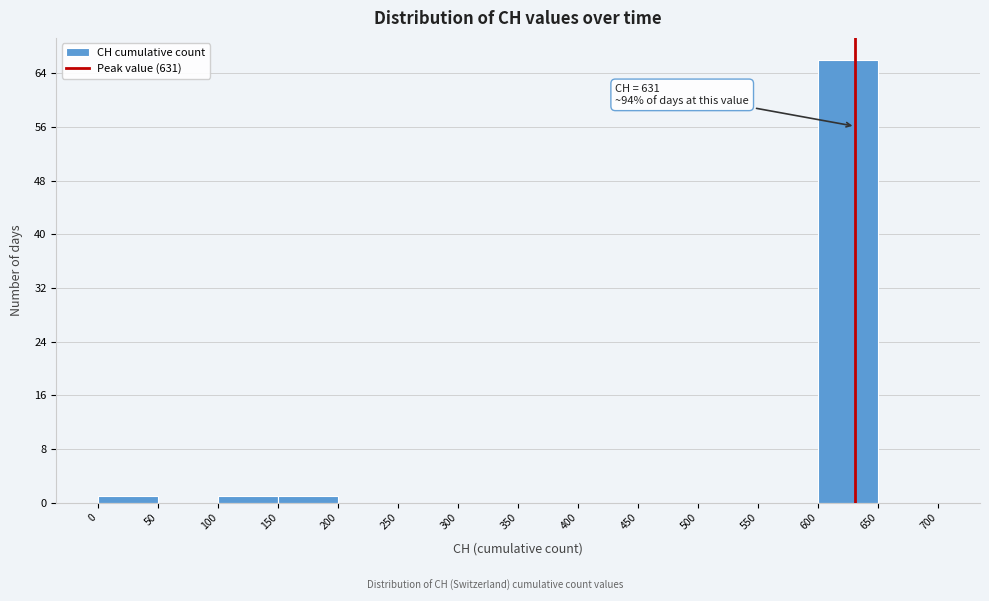

Over which range of the x-axis is the bar tallest?

600 to 650